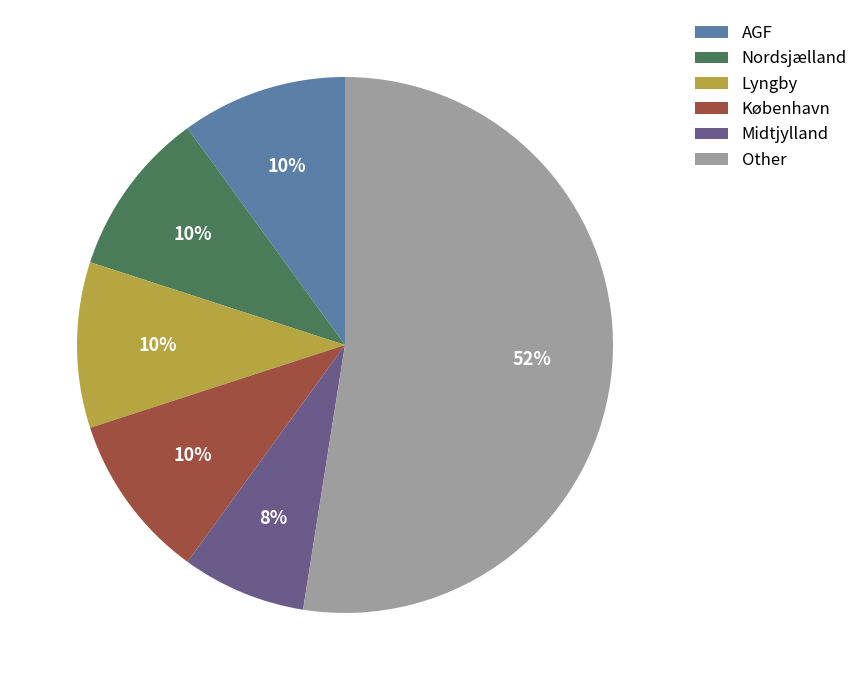

Combined, do Other and Nordsjælland account for over 50%?

Yes